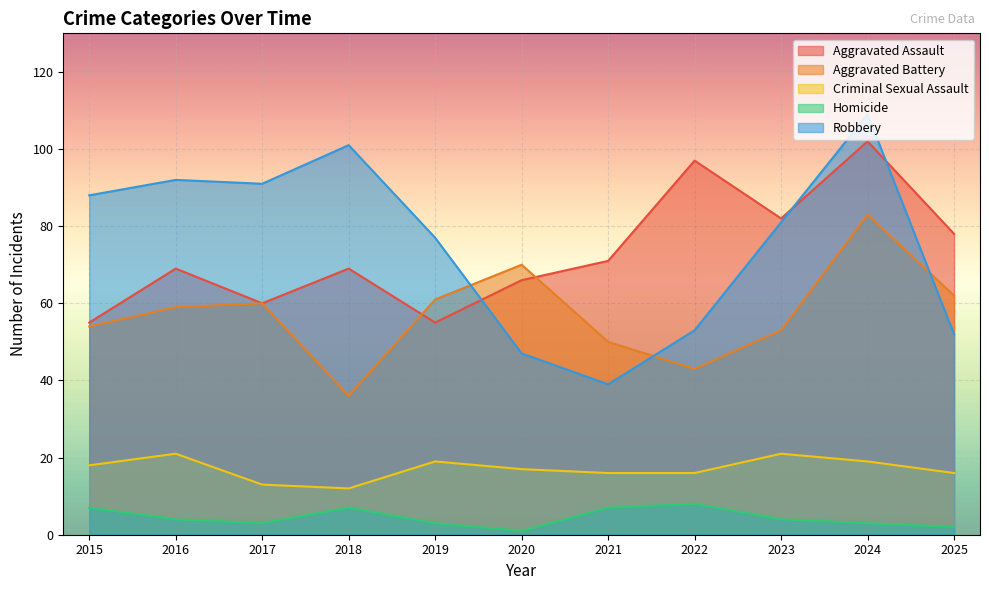

What is the value of the Robbery point at the 11th from the left?

52